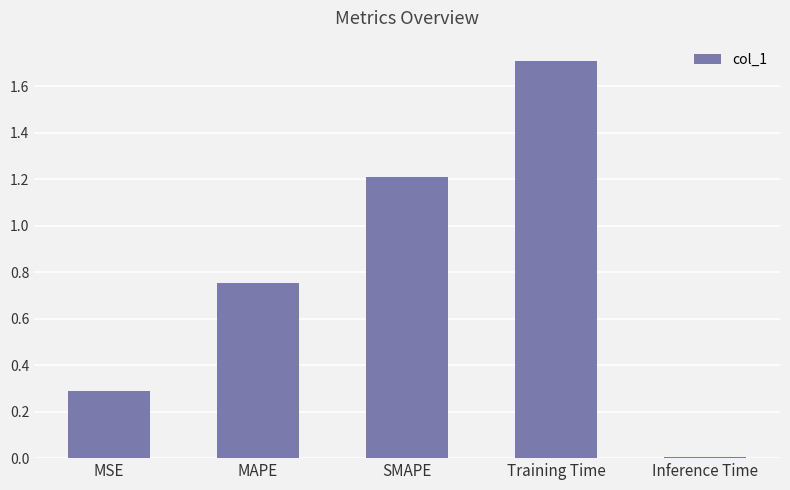

What is the maximum value shown in the chart?

1.7